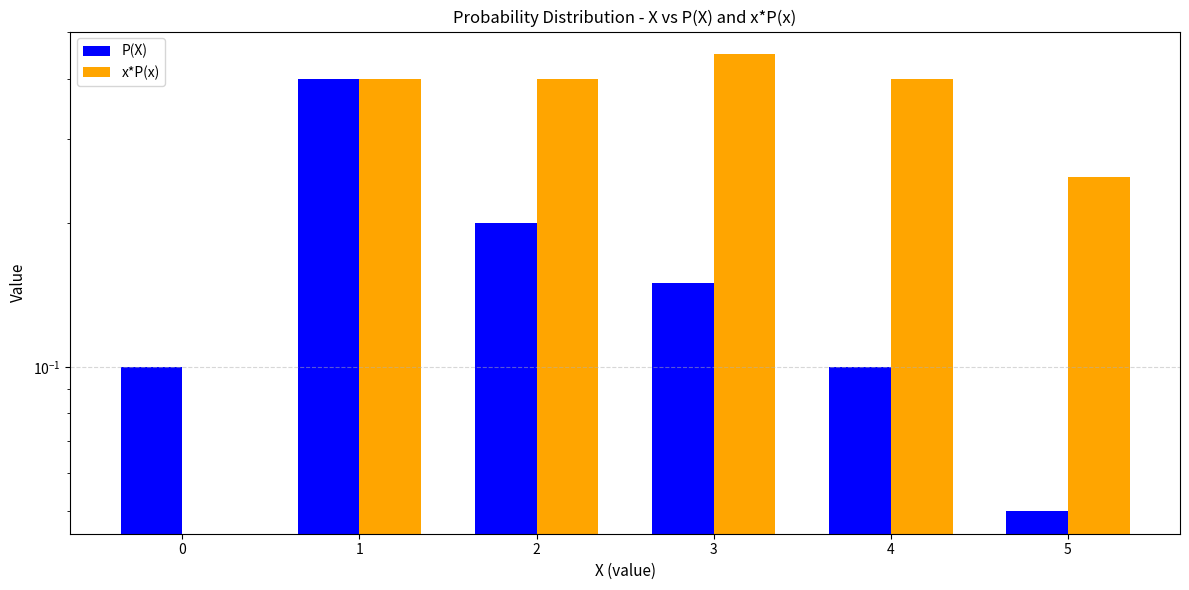

Reading left to right, extract all data points from this chart.

P(X): 0.1	0.4	0.2	0.1	0.1	0.1
x*P(x): 0.0	0.4	0.4	0.5	0.4	0.2